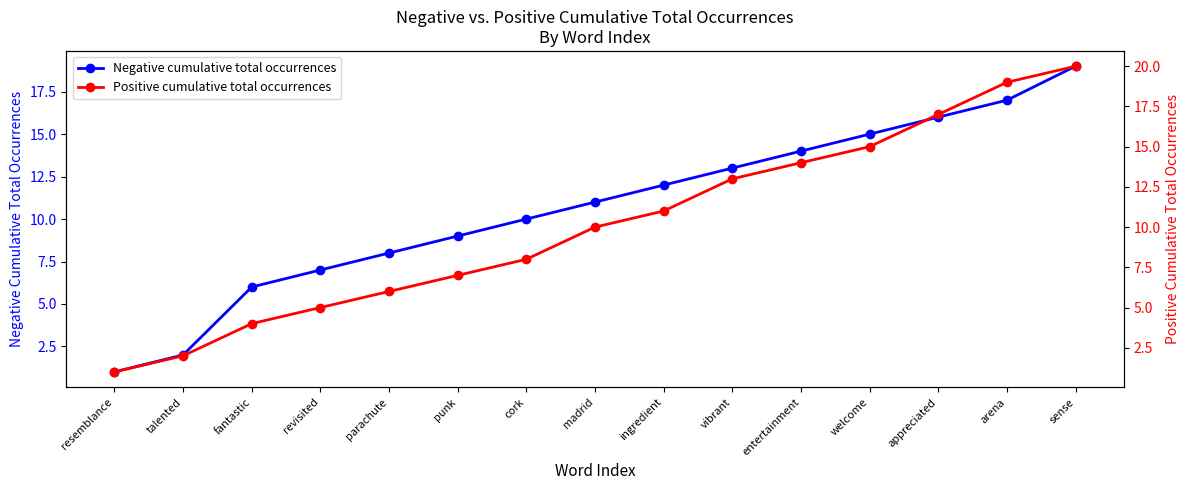

Which series changed the most between parachute and appreciated?

Positive cumulative total occurrences